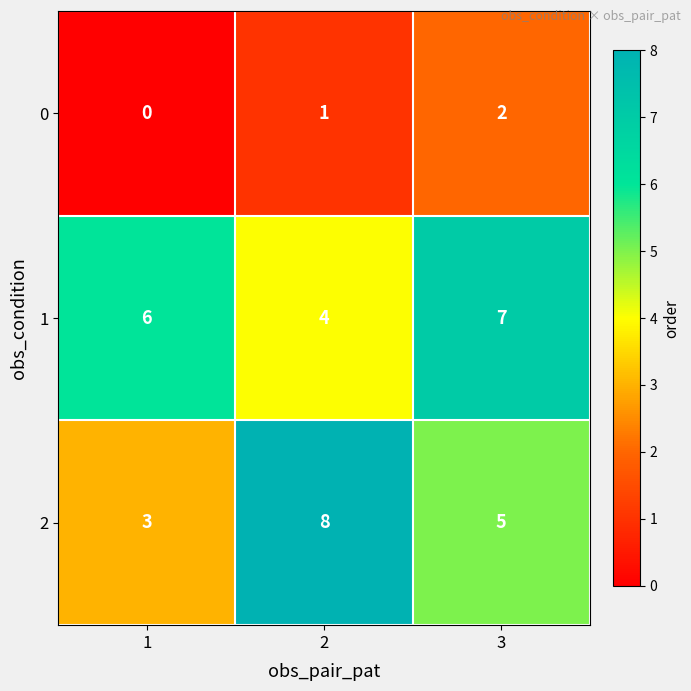

What is the spread (max minus min) of values at 3?

5